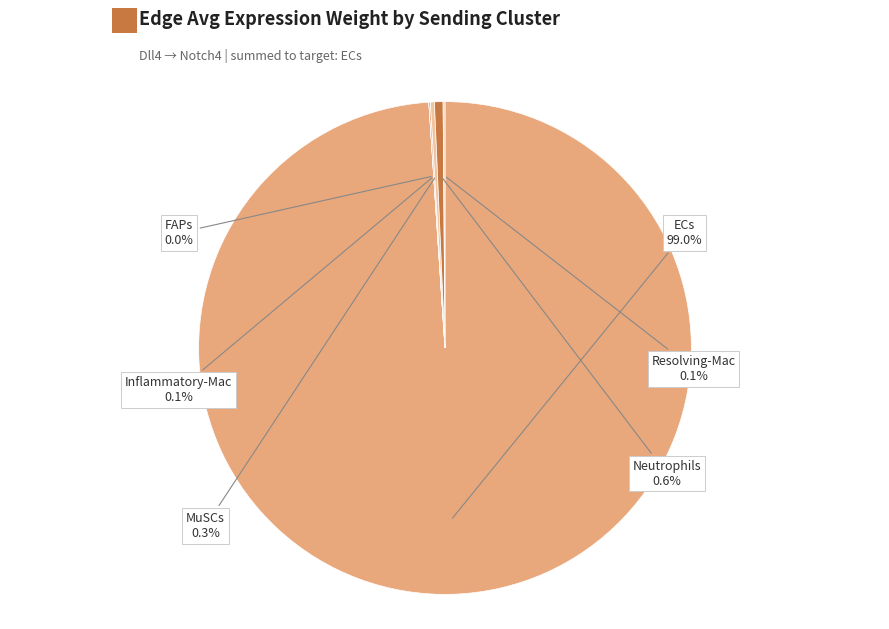

How many segments does this pie chart have?

6